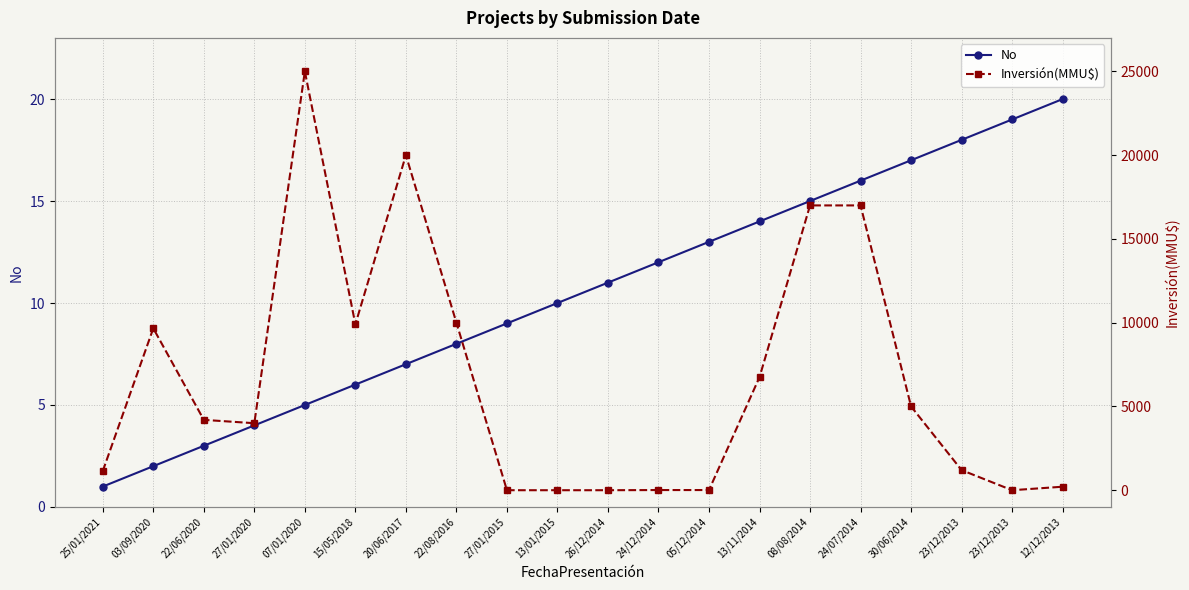

How many lines are shown in the chart?

2